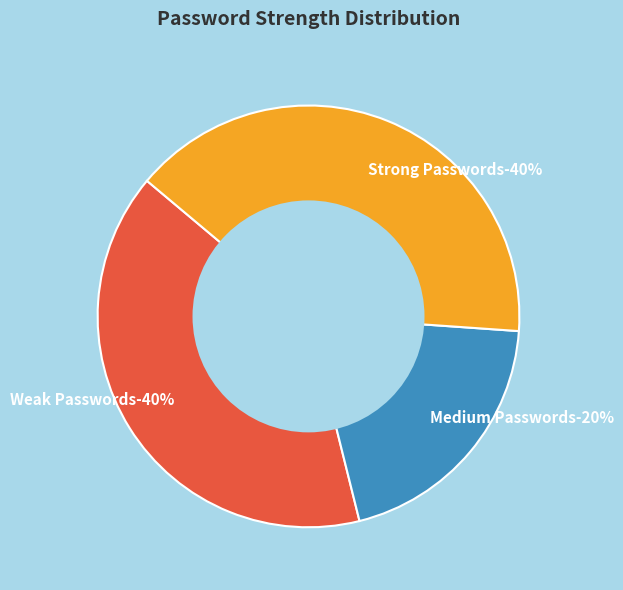

To the nearest percent, what is the average slice percentage?

33%